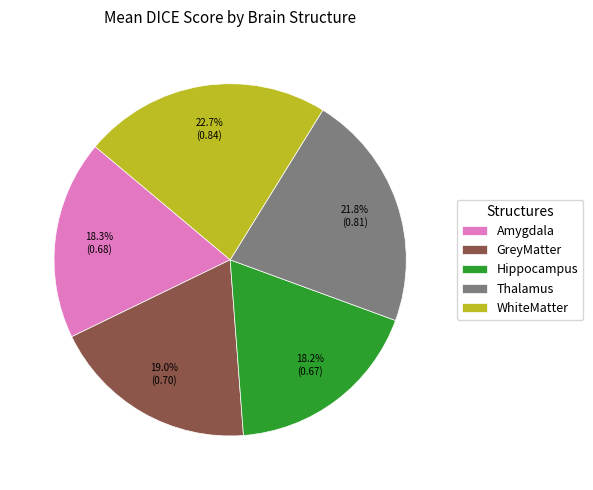

Does any single category account for the majority?

No